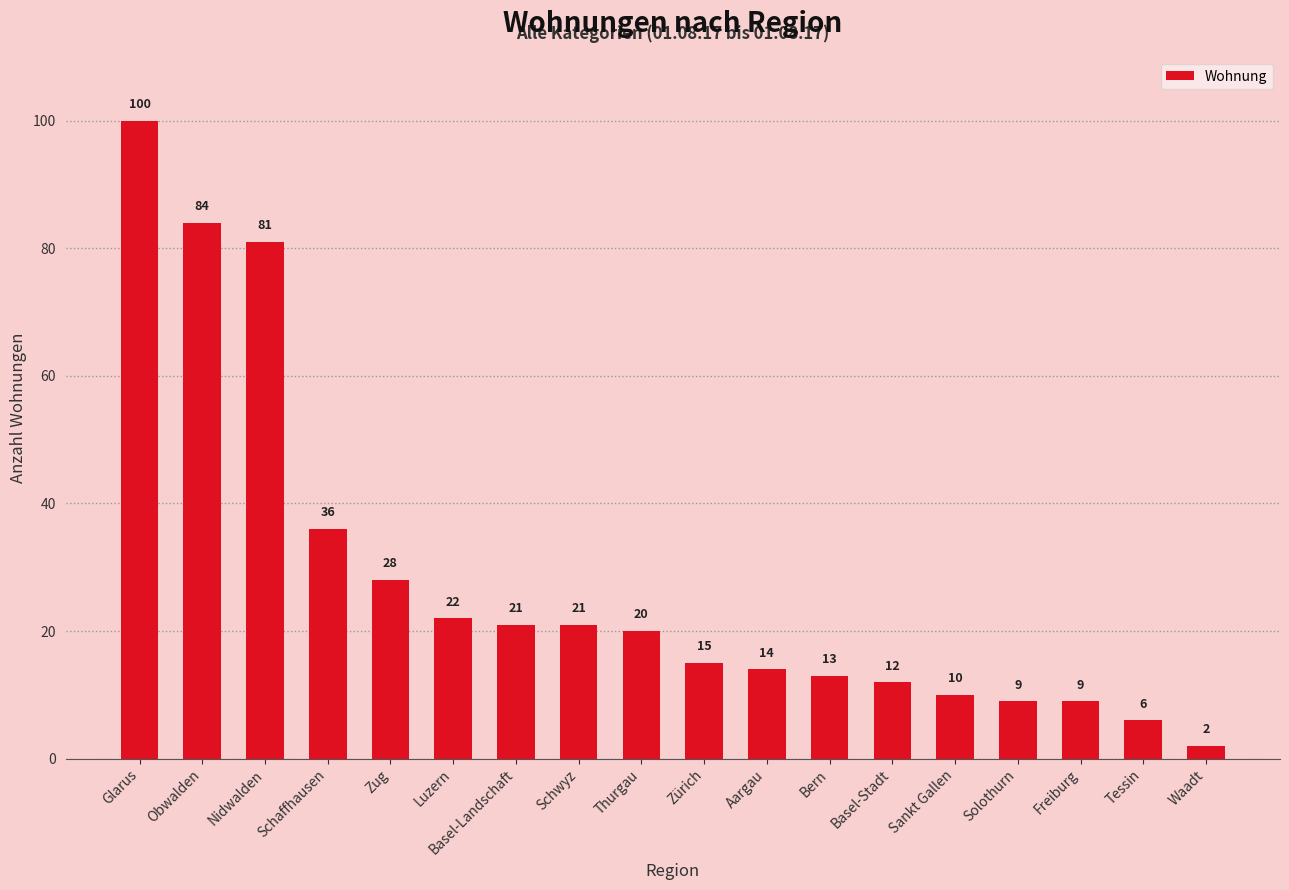

What position from the right is Solothurn?

4